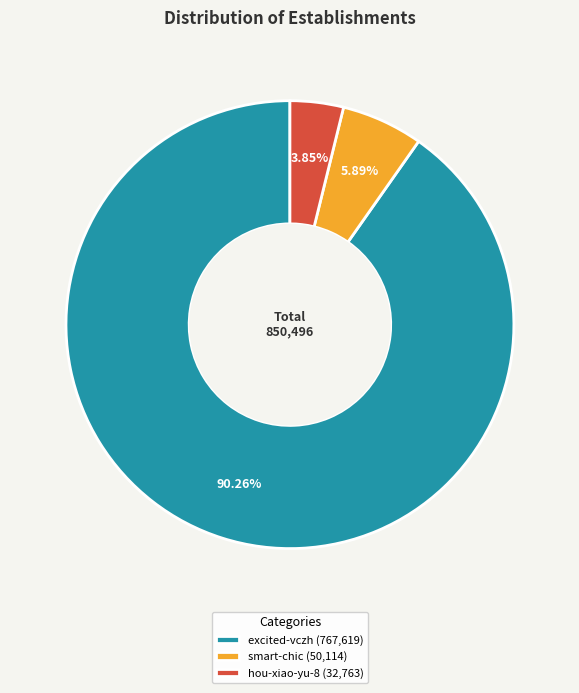

The smart-chic slice represents 18% of the pie. True or false?

False